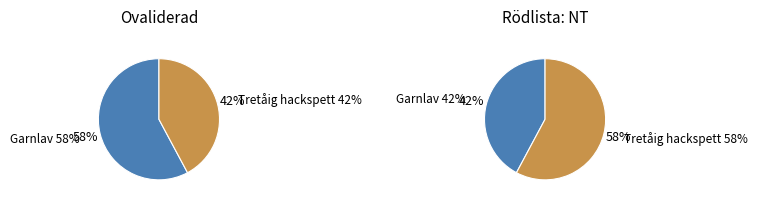

True or false: Tretåig hackspett accounts for 42% of the total.

True